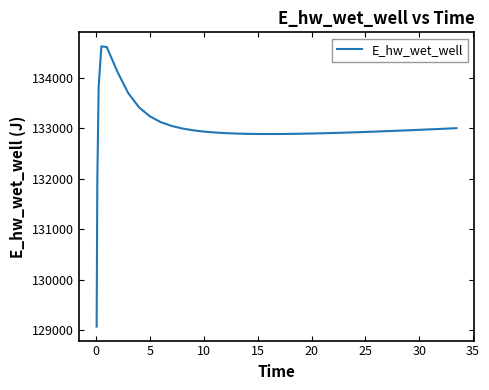

What is the sum of all values?

5319802.8